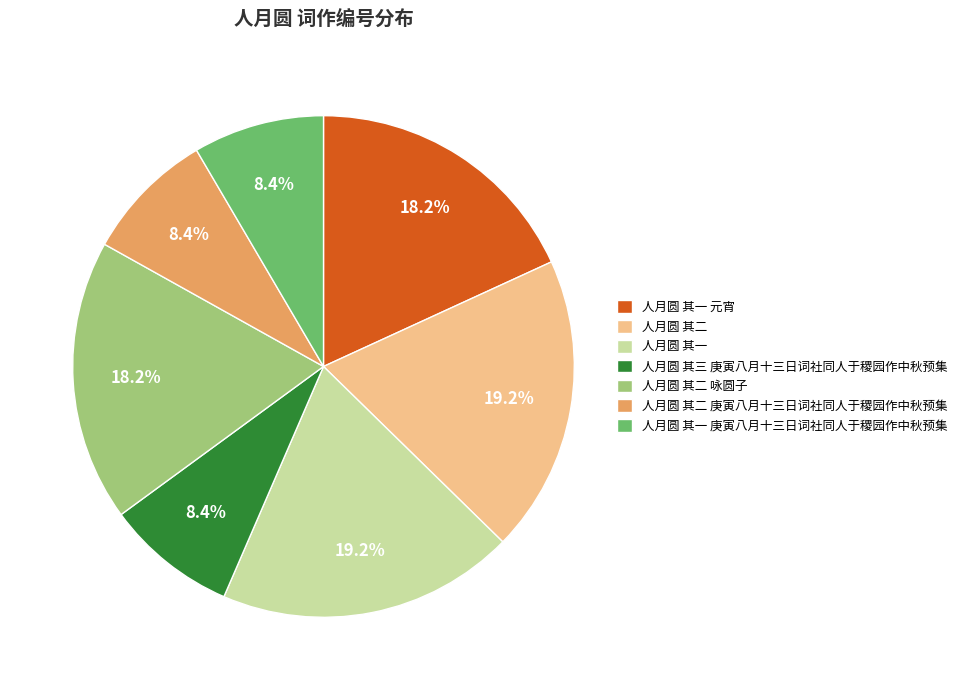

Count the number of slices in the pie.

7